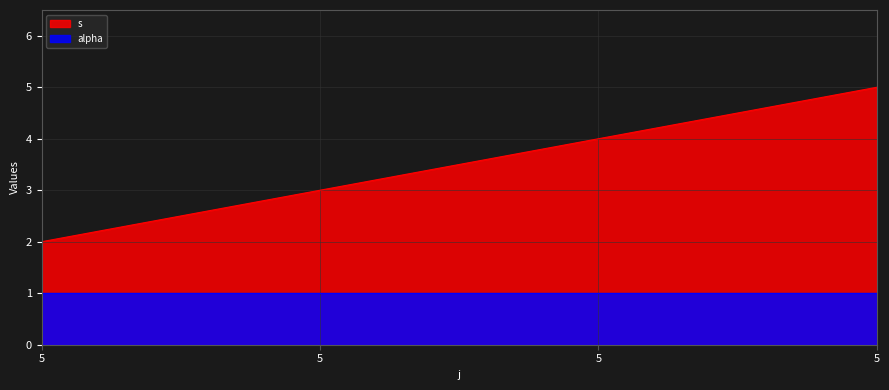

What is the greatest value displayed?

5